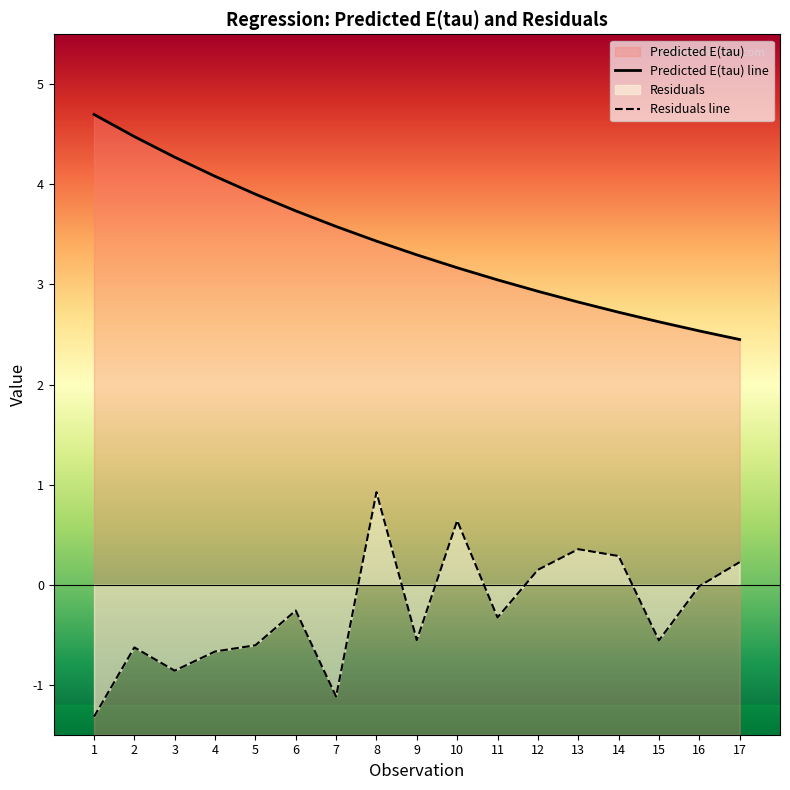

Rank the series at 11 from highest to lowest value.

Predicted E(tau), Residuals